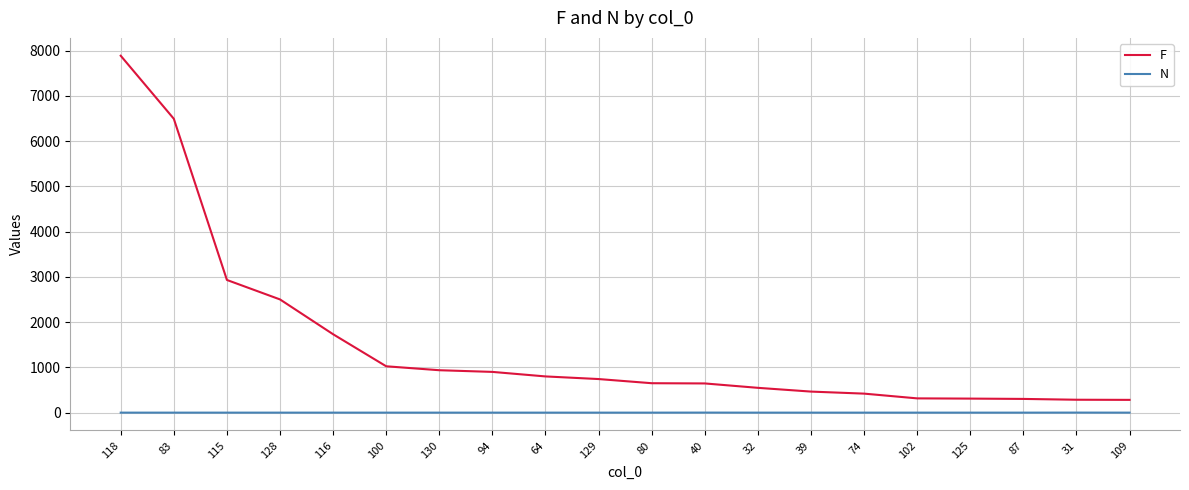

What is the approximate value of N at 32?

1